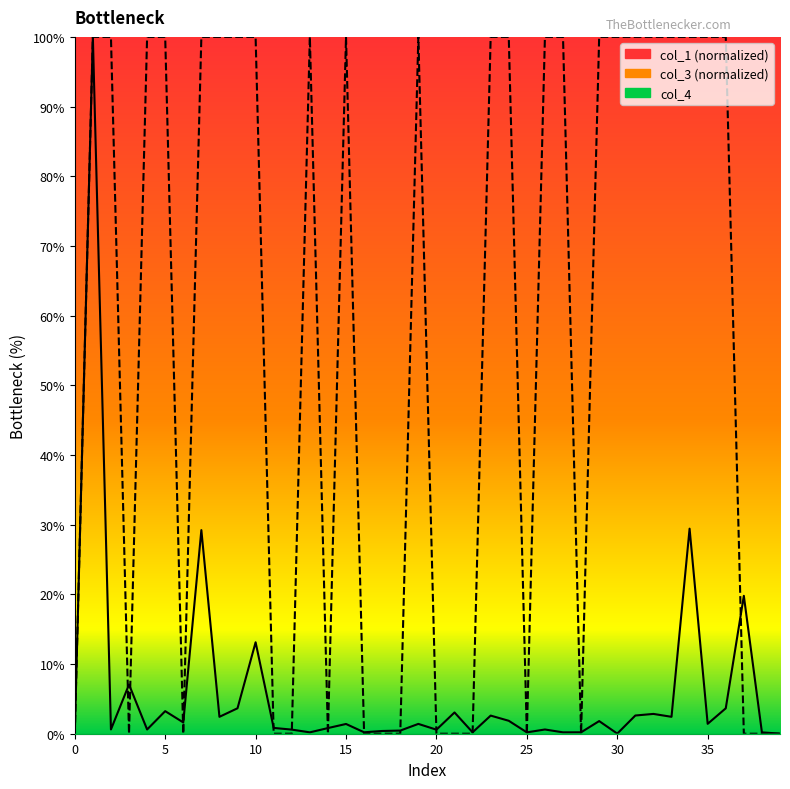

The value of col_1 at 38 is 0.2. True or false?

True